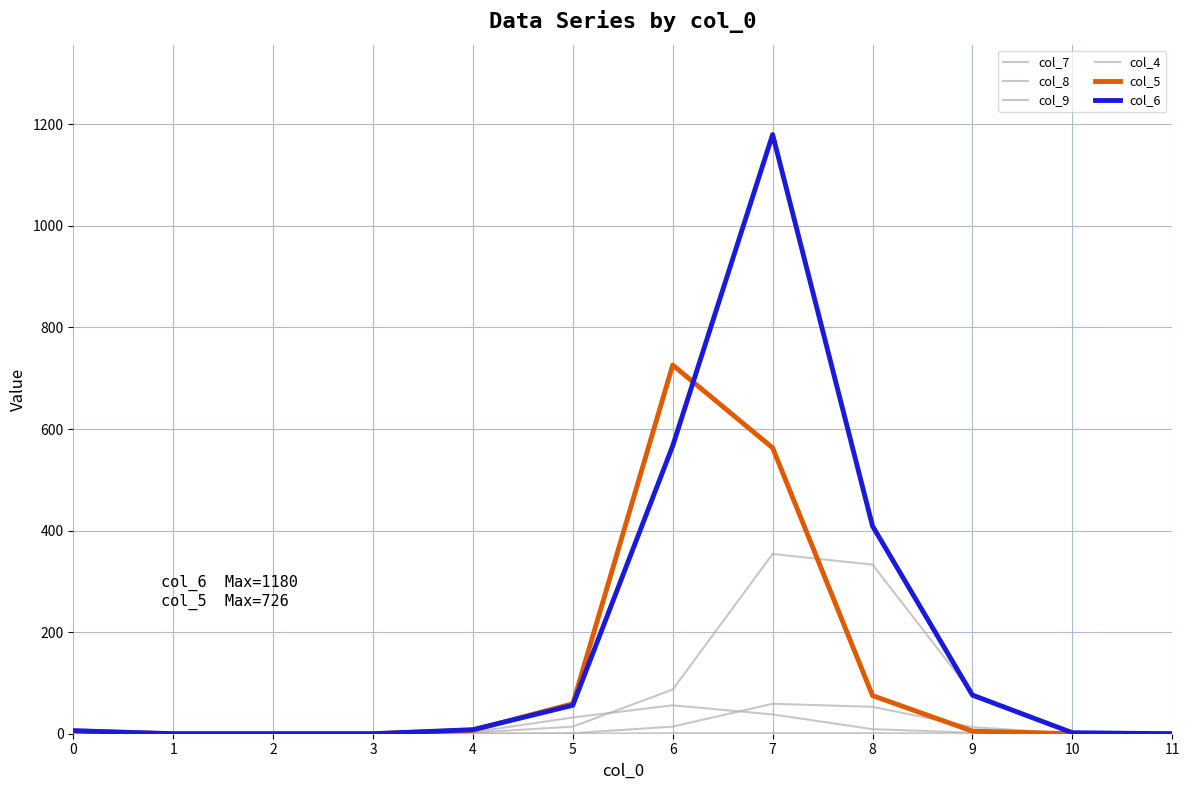

Between 7 and 10, which is larger?

7